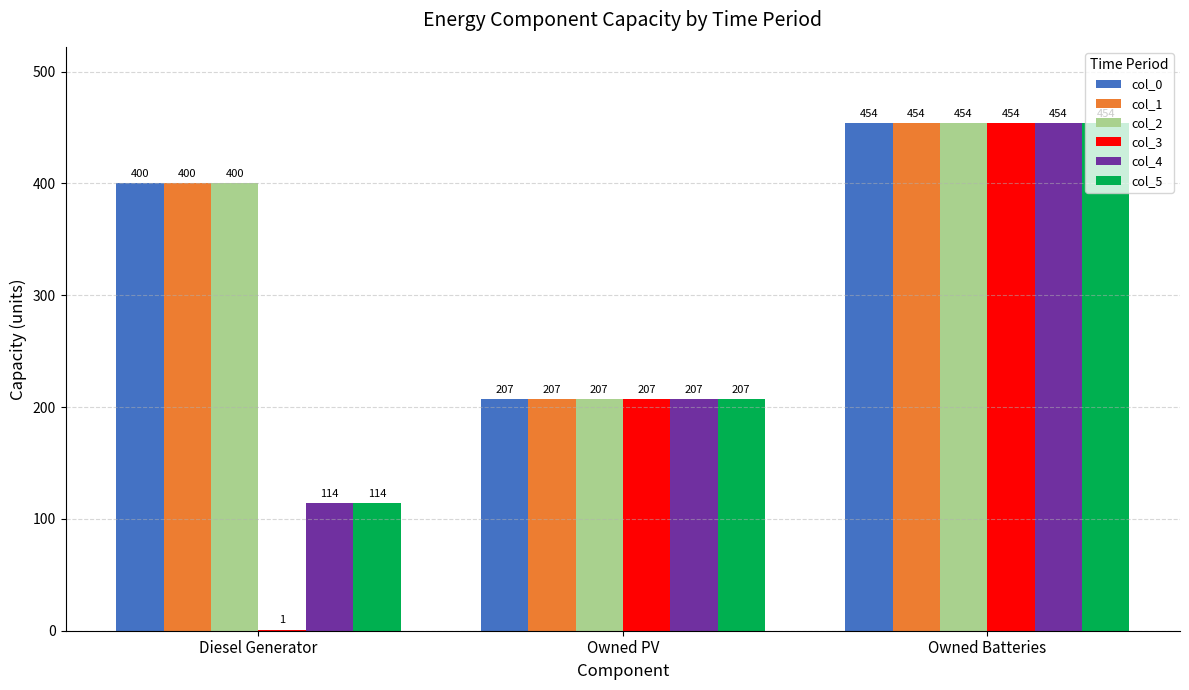

What is the sum of all col_1 values?

1061